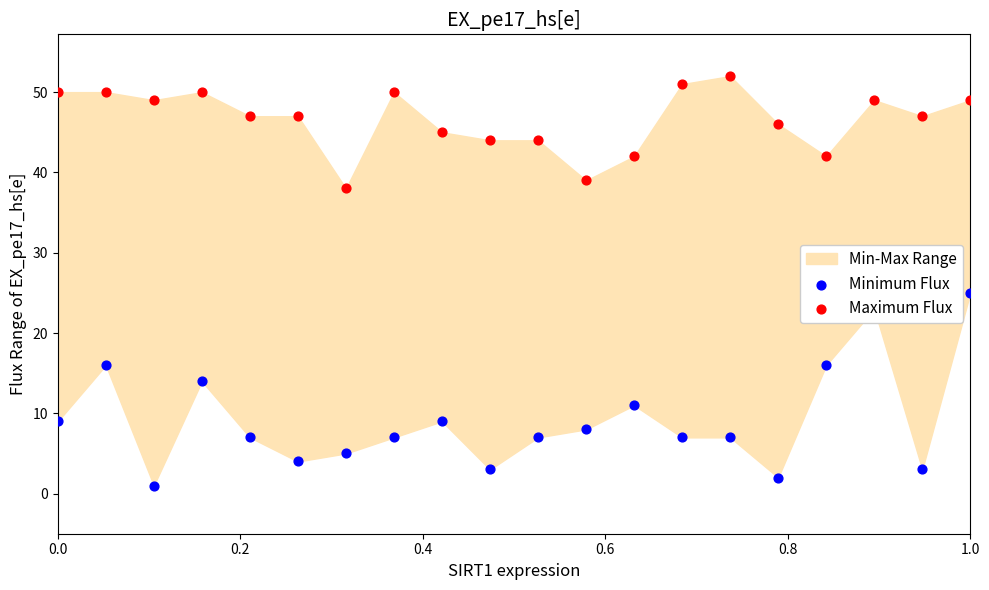

What is the total value across all series at 1.0?

74